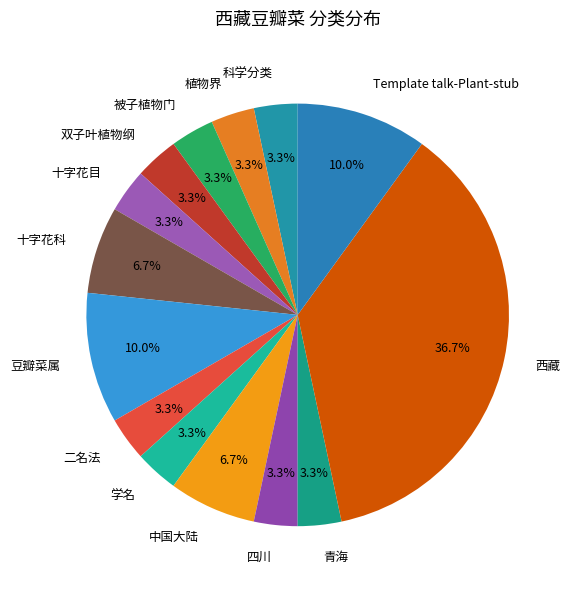

Does 植物界 represent more than half of the total?

No